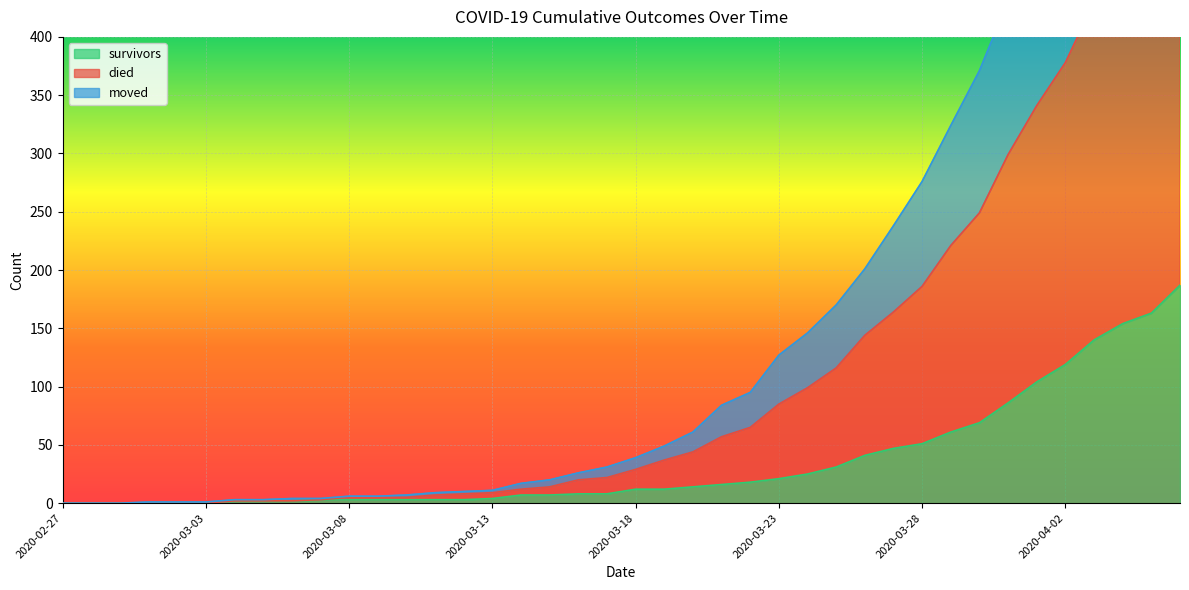

The died series shows 49 at 2020-03-24. True or false?

False